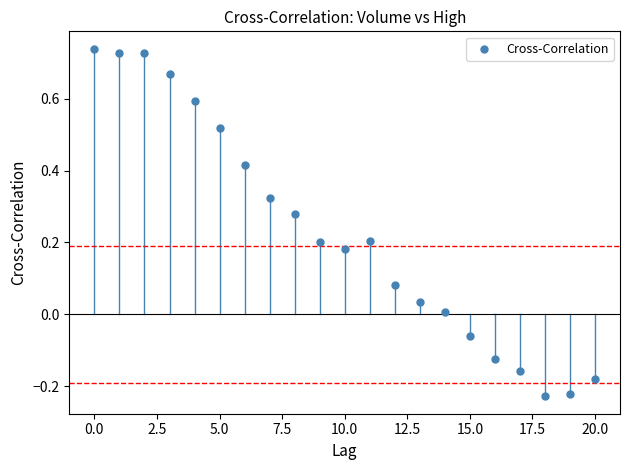

What is the range of Y values (max minus min)?

1.0